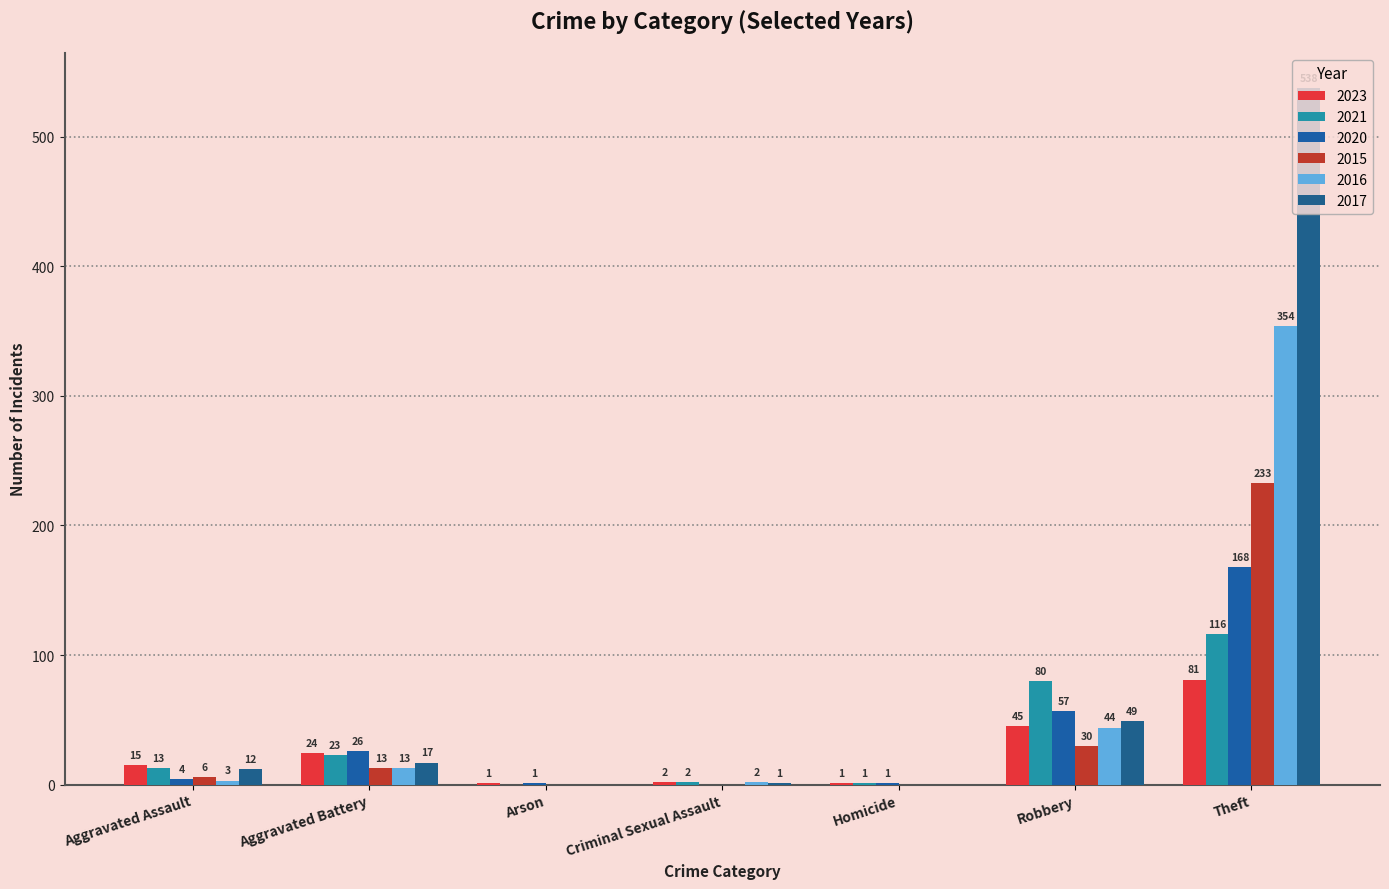

Where is 2016 nearest to the value 177?

Robbery